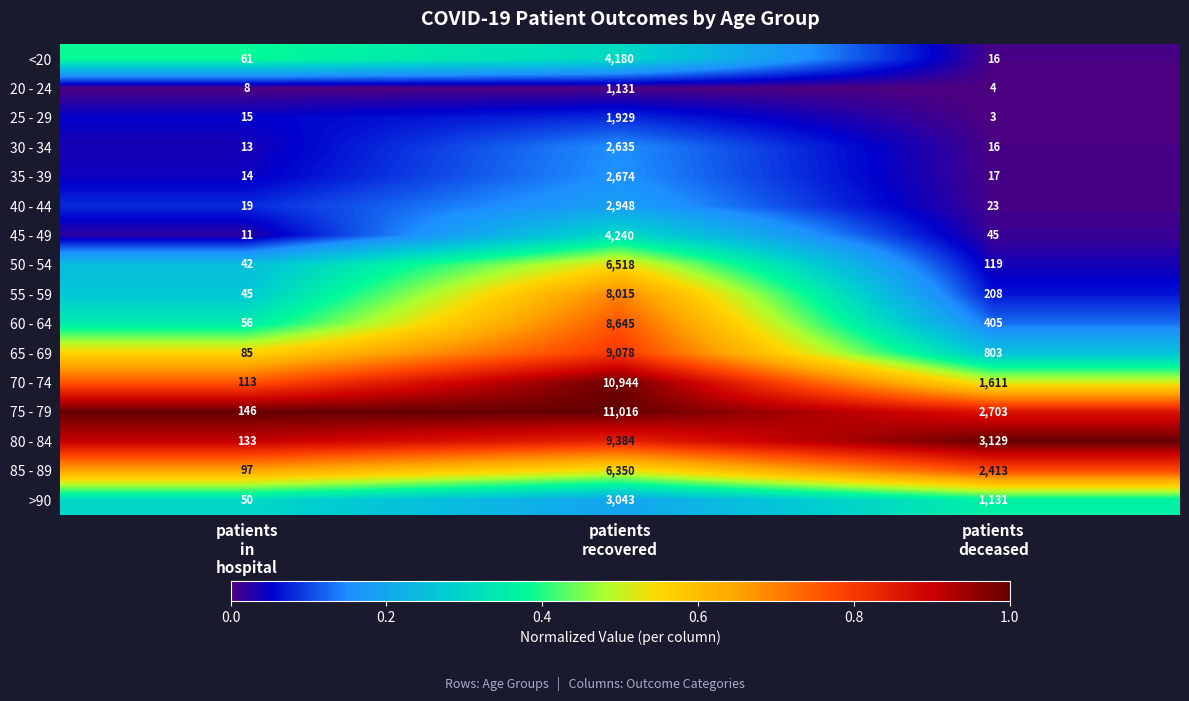

What is the average value of the 45 - 49 series?

1432